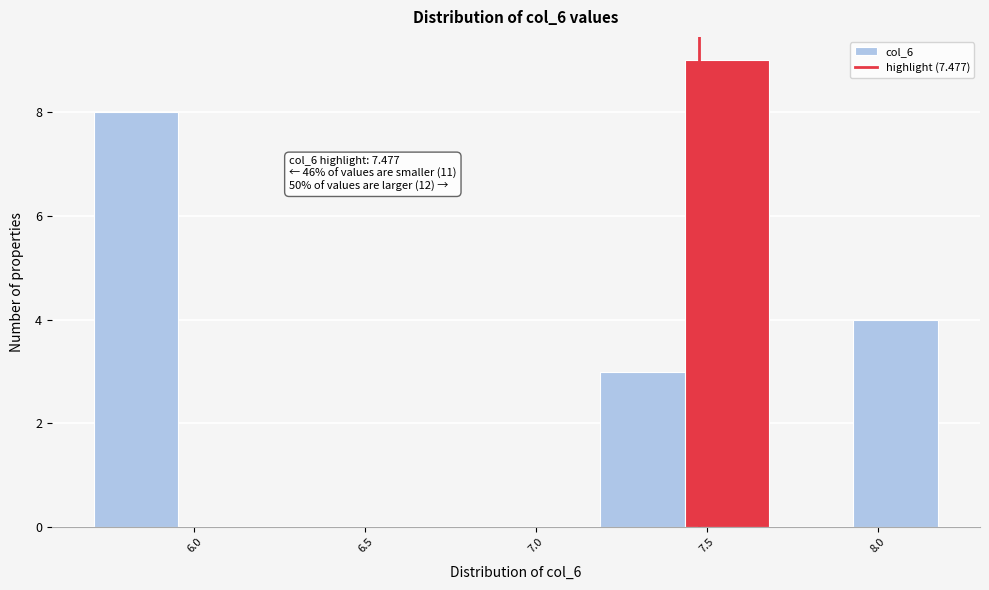

Over which range of the x-axis is the bar tallest?

7.45 to 7.70